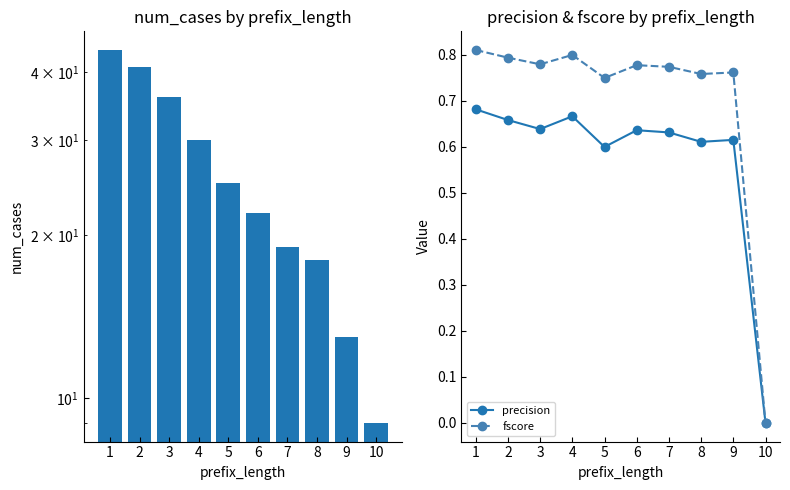

What is the value of the precision bar at the 6th from the left?

0.6